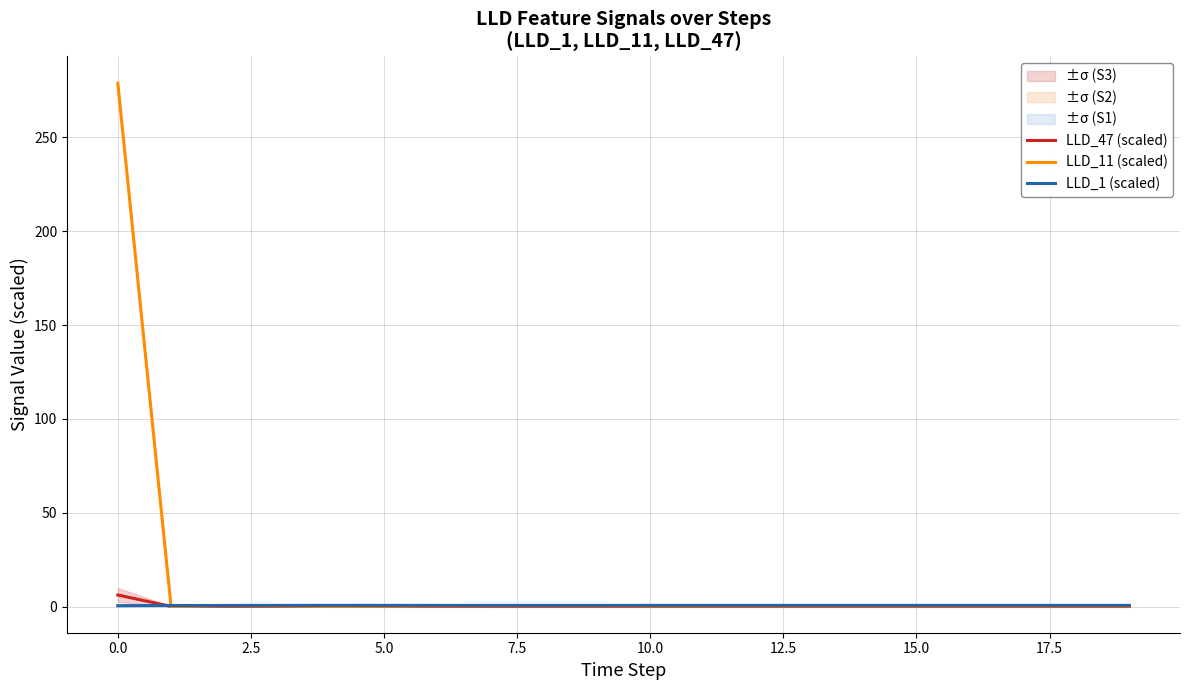

How many lines are shown in the chart?

3